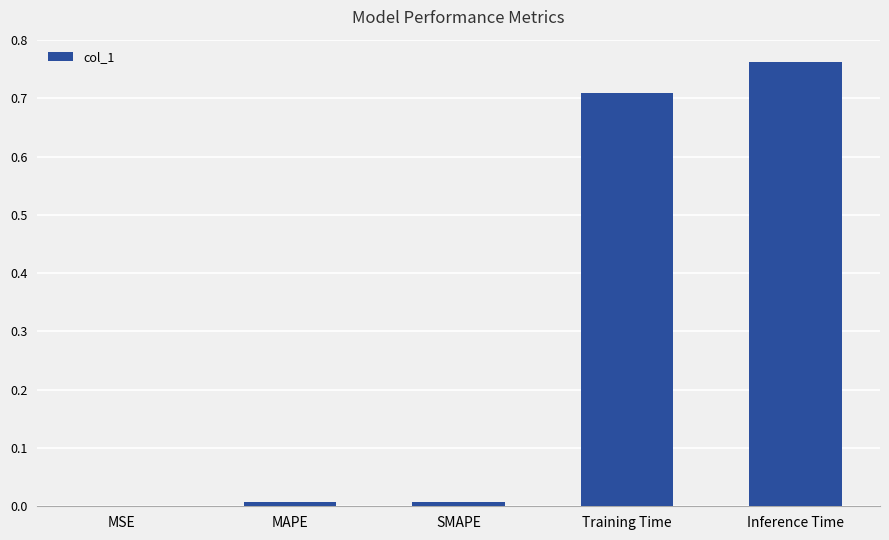

True or false: the data shows 0.0 at MAPE.

True